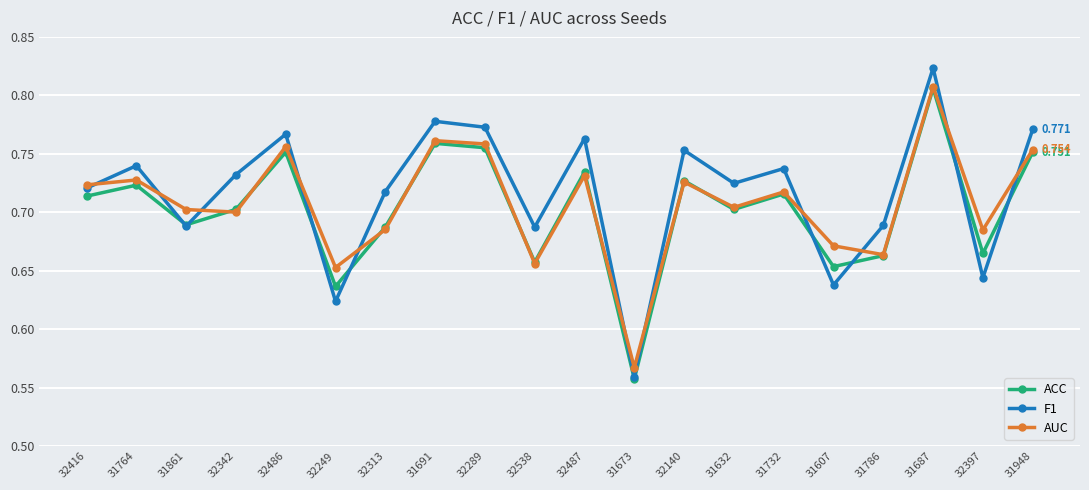

What is the label of the 8th point from the right?

32140